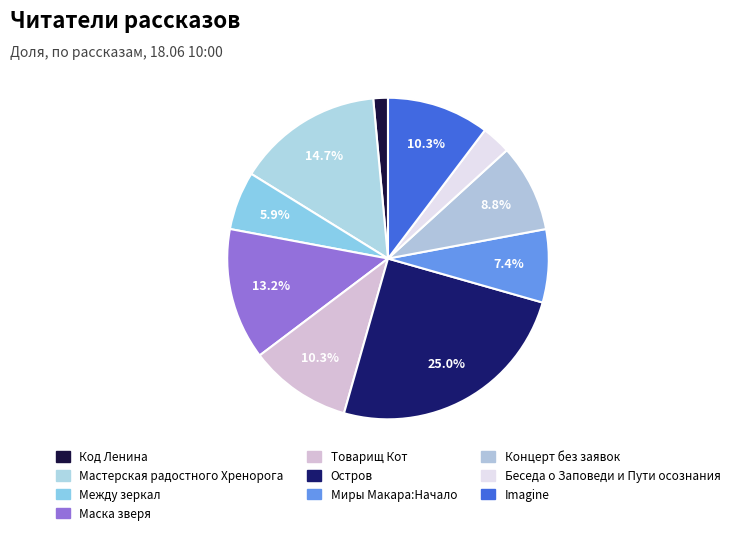

To the nearest percent, what portion does Мастерская радостного Хренорога represent?

15%